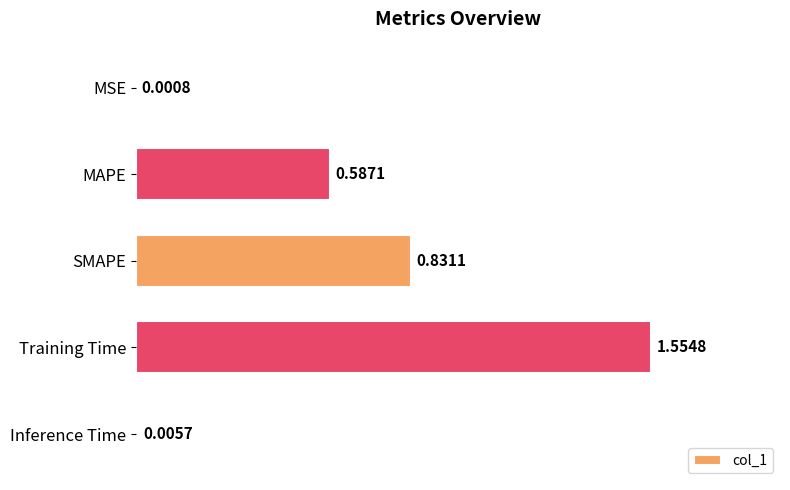

What is the change in value from MSE to SMAPE?

+0.8